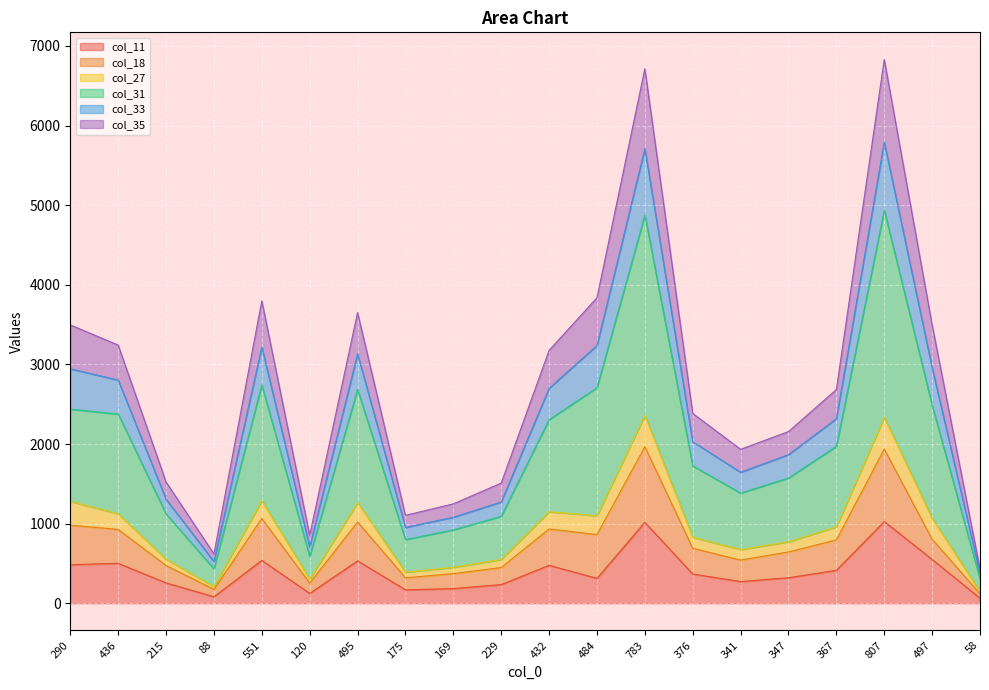

Which has a higher value, 169 or 175?

169